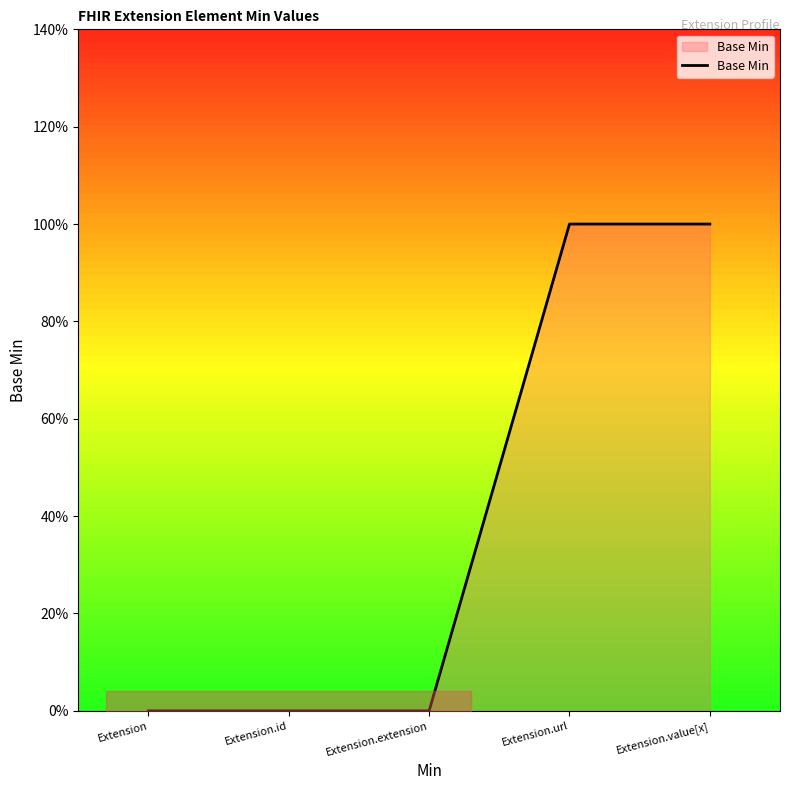

Is it true that the value at Extension is -1?

False